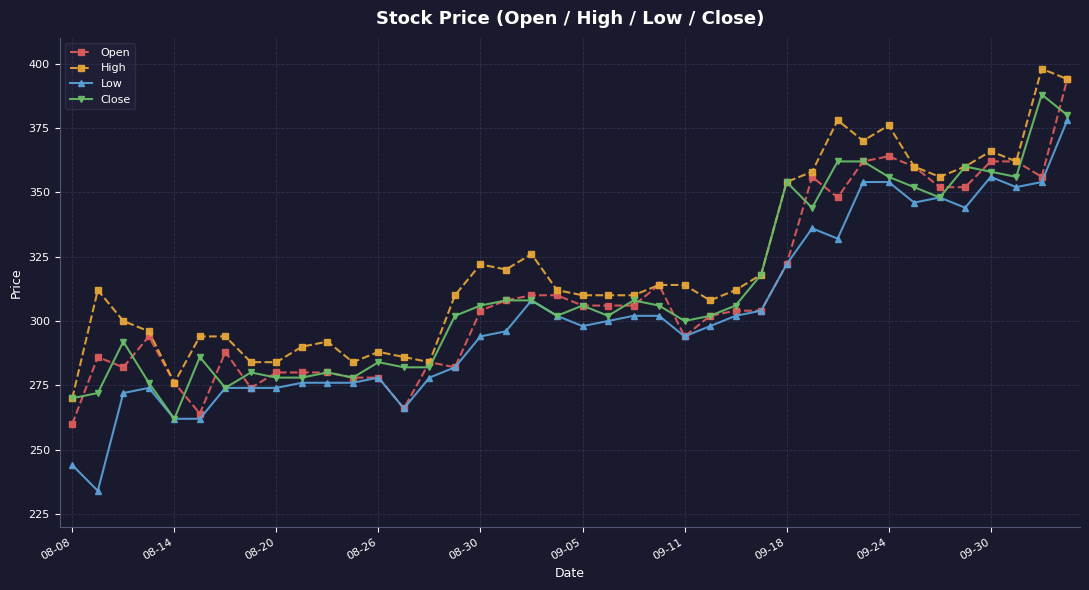

What are all the series names shown in the legend?

Open, High, Low, Close